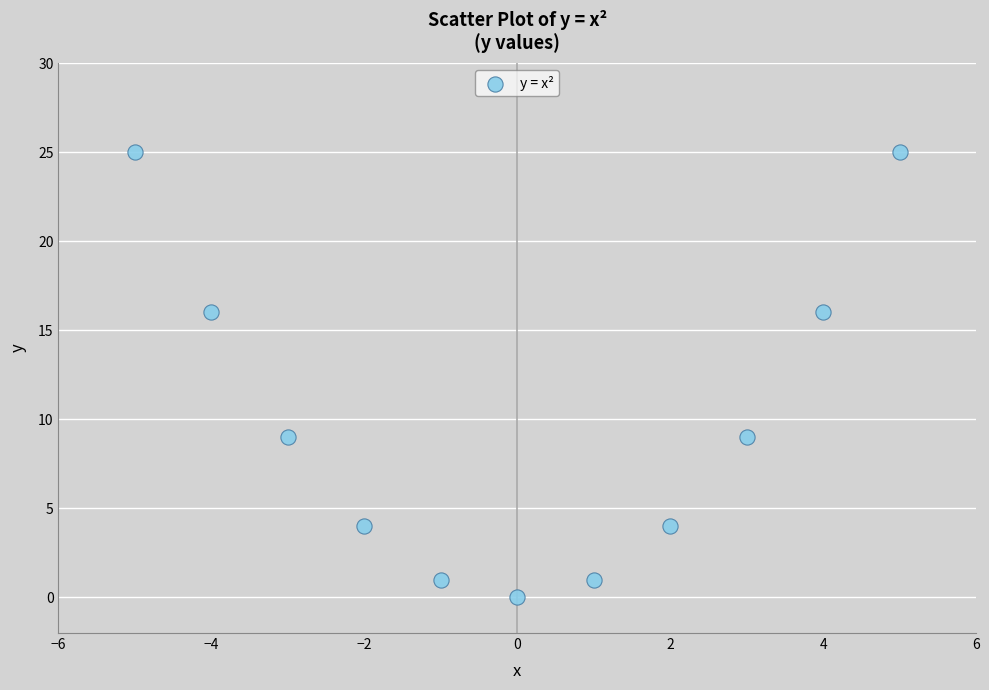

What is the range of Y values (max minus min)?

25